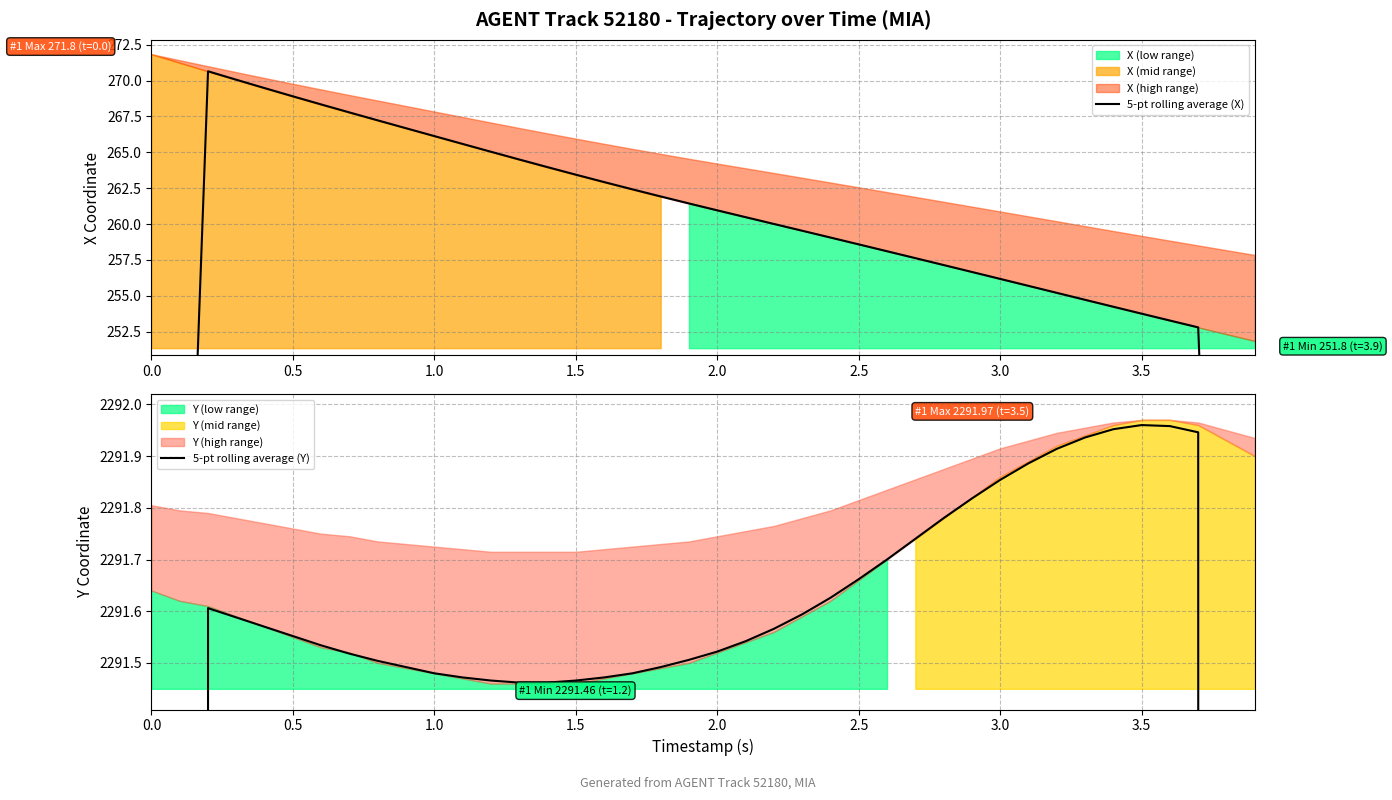

Reading left to right, transcribe all the data shown in this chart.

5-pt rolling average (X): 162.7	216.8	270.7	270.1	269.5	268.9	268.3	267.8	267.2	266.7	266.1	265.6	265.0	264.5	264.0	263.4	262.9	262.4	261.9	261.4	261.0	260.5	260.0	259.5	259.1	258.6	258.1	257.6	257.1	256.7	256.2	255.7	255.2	254.7	254.2	253.8	253.3	252.8	202.0	151.4
5-pt rolling average (Y): 1375.0	1833.3	2291.6	2291.6	2291.6	2291.6	2291.5	2291.5	2291.5	2291.5	2291.5	2291.5	2291.5	2291.5	2291.5	2291.5	2291.5	2291.5	2291.5	2291.5	2291.5	2291.5	2291.6	2291.6	2291.6	2291.7	2291.7	2291.7	2291.8	2291.8	2291.9	2291.9	2291.9	2291.9	2292.0	2292.0	2292.0	2291.9	1833.6	1375.2